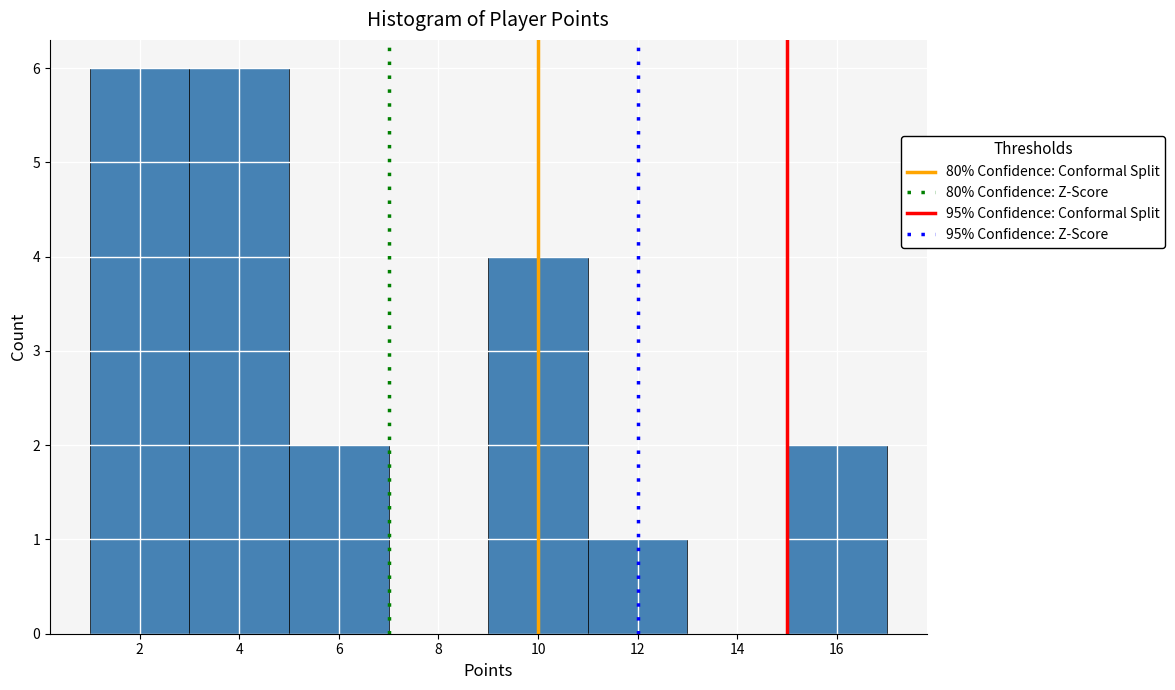

How tall is the bar that spans 11 to 13 on the x-axis? The values are not printed on the chart, so give them approximately, as read against the axis.

1